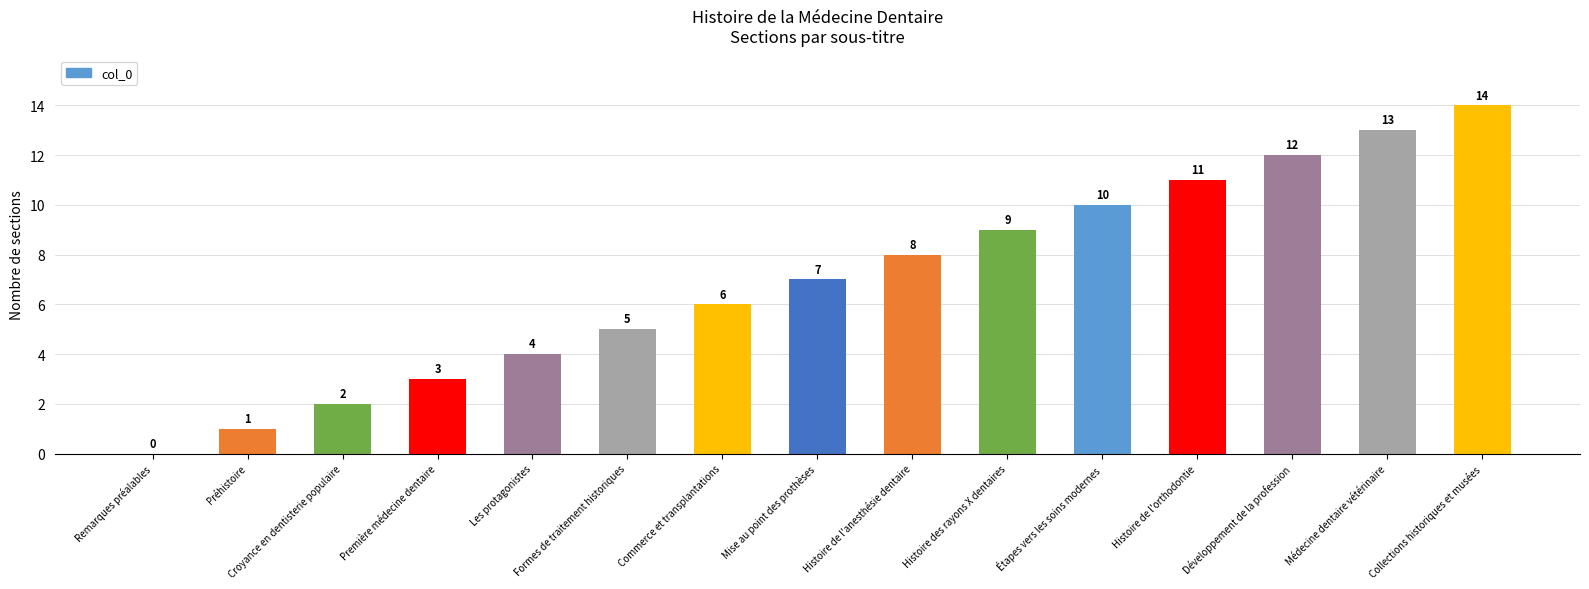

How many distinct data groups are displayed?

1